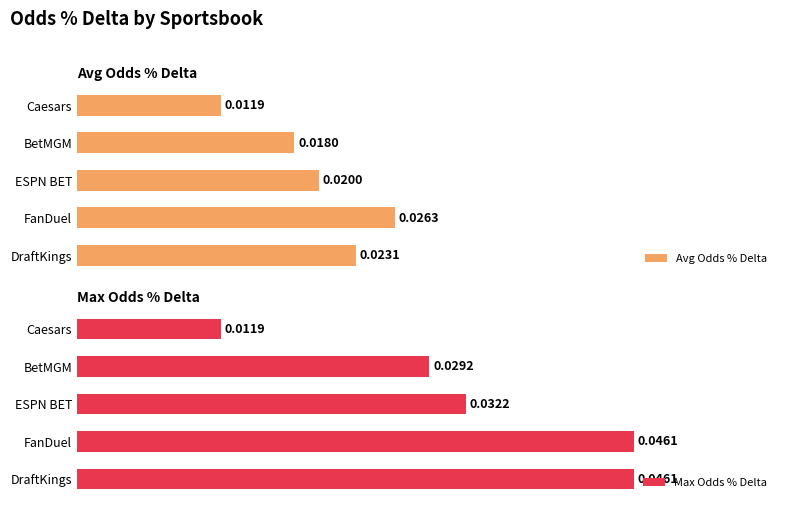

Where is Avg Odds % Delta nearest to the value 0?

Caesars